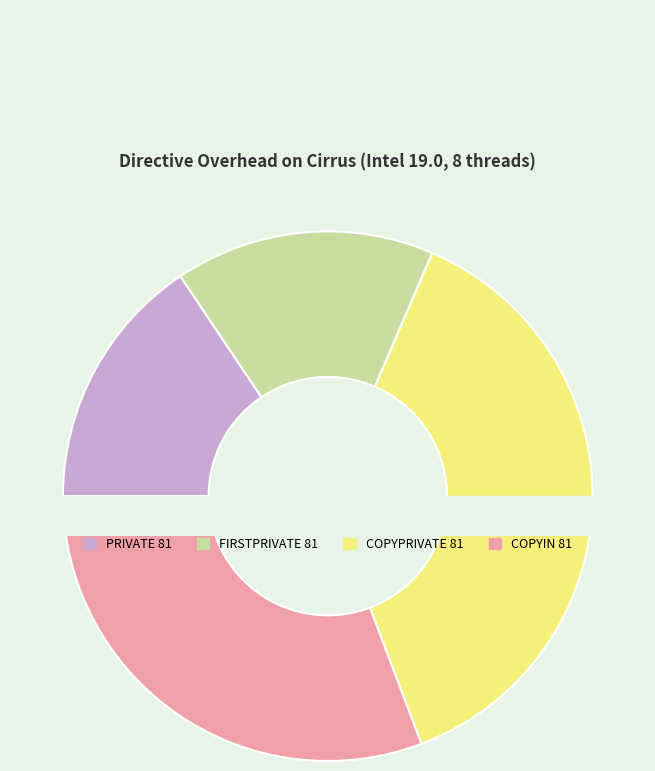

How many slices are in this pie chart?

4